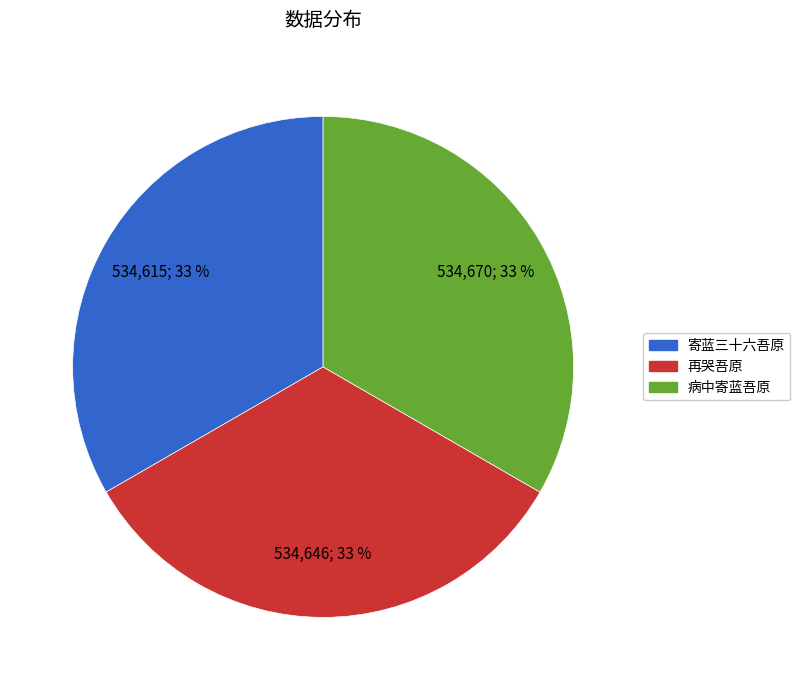

What is the ratio of the value at 病中寄蓝吾原 to the value at 寄蓝三十六吾原?

1.0